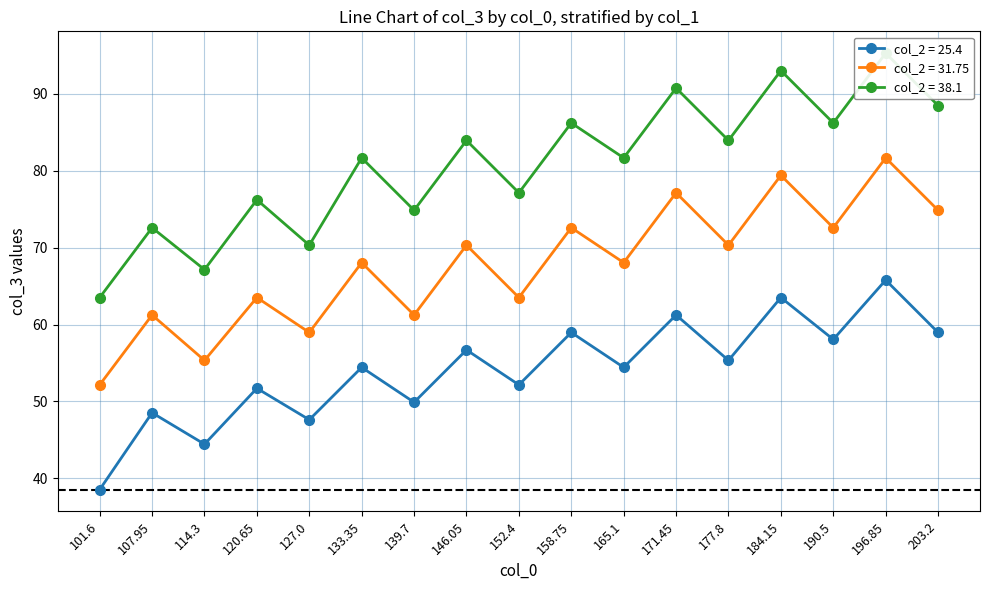

True or false: col_2 = 31.75 has more than 0 points higher than both neighbors.

True